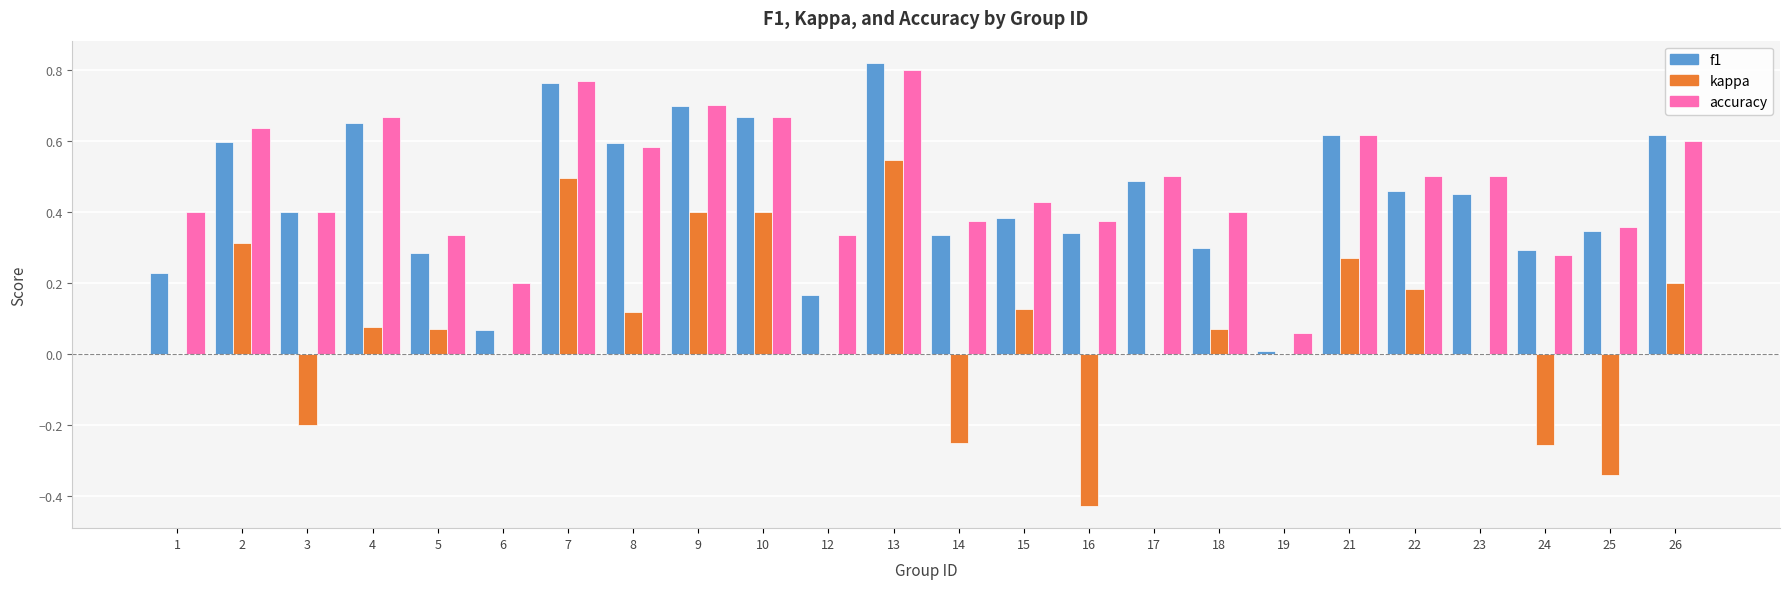

How many groups of bars are there?

24